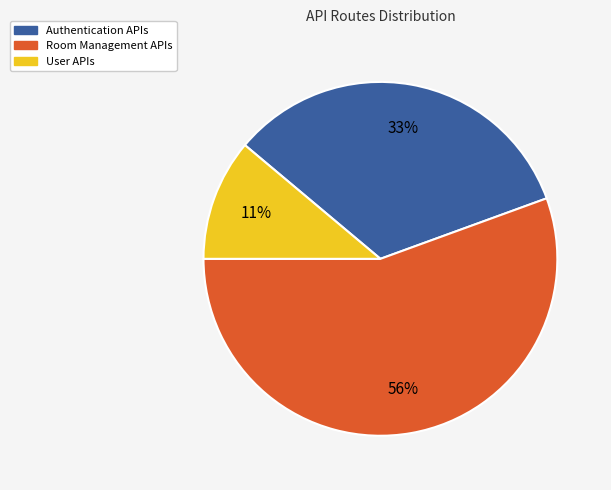

To the nearest percent, what is the average slice percentage?

33%